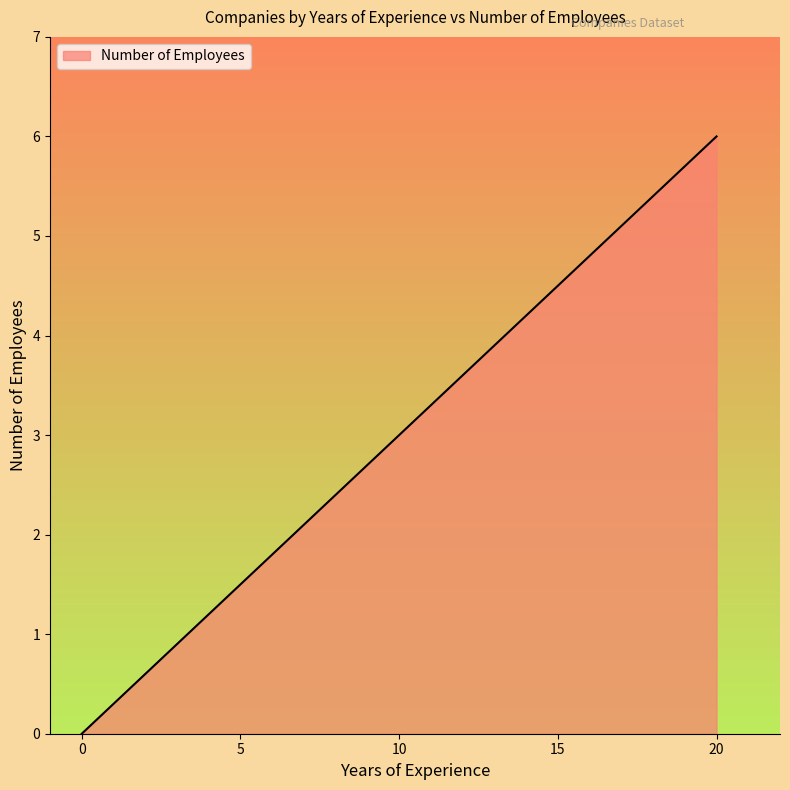

Count the values in the range 0 to 1.

27